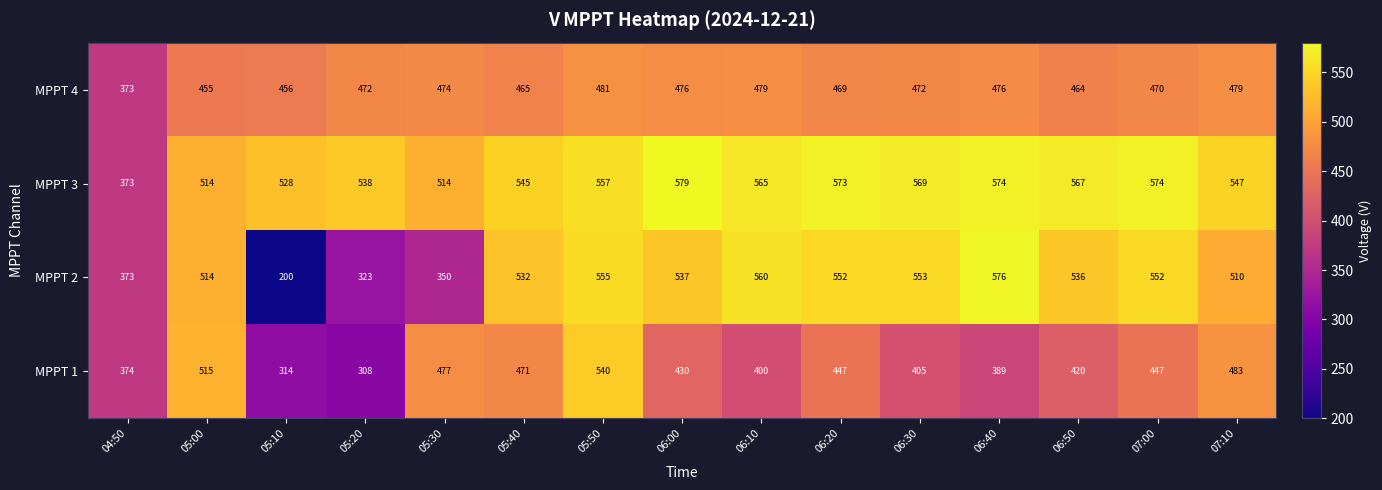

What is the sum of the MPPT 2 values at 06:40 and 04:50?

949